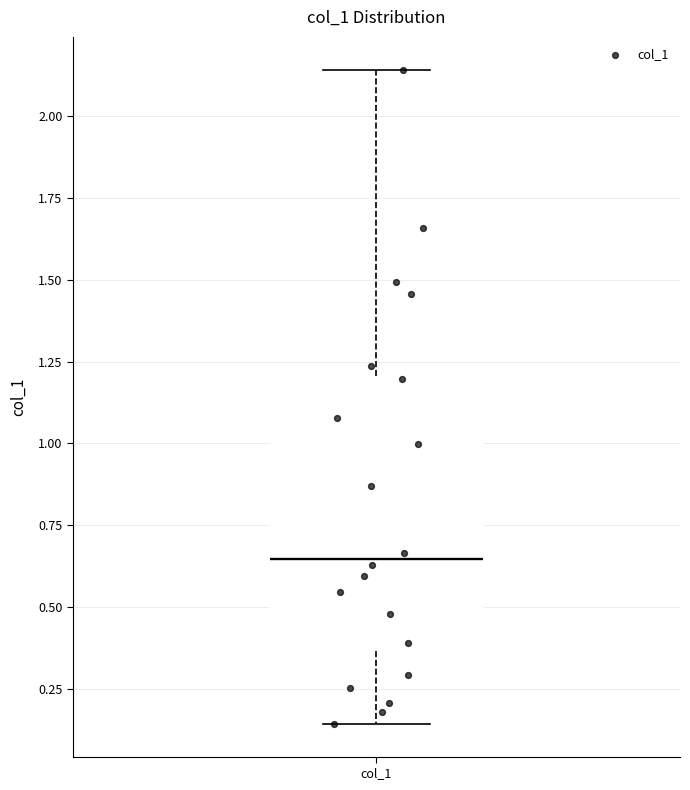

Read this box plot against the y-axis: the position of the median line, the range covered by the box, and the ends of both whiskers. The values are not printed on the chart, so give them approximately, as read against the axis.

median 0.65, box 0.35 to 1.20, whiskers 0.15 to 2.15